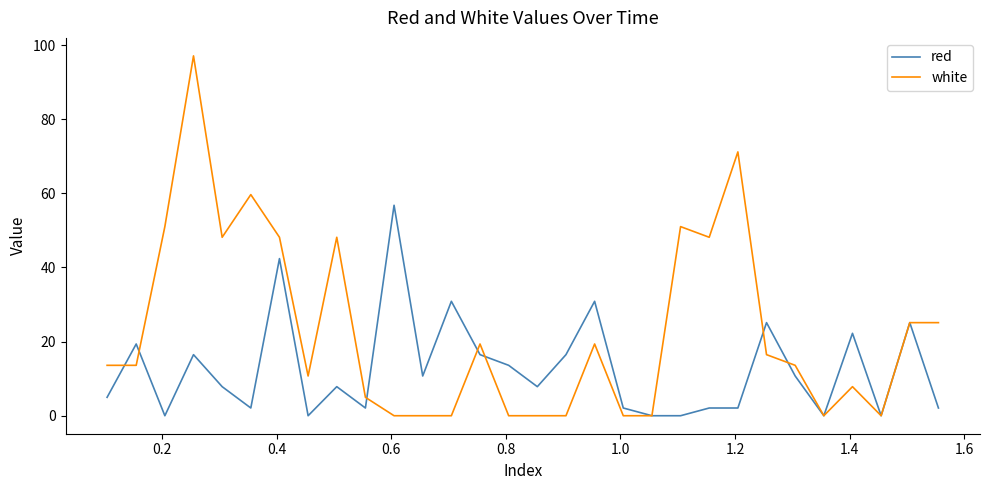

Count the number of categories in the chart.

30